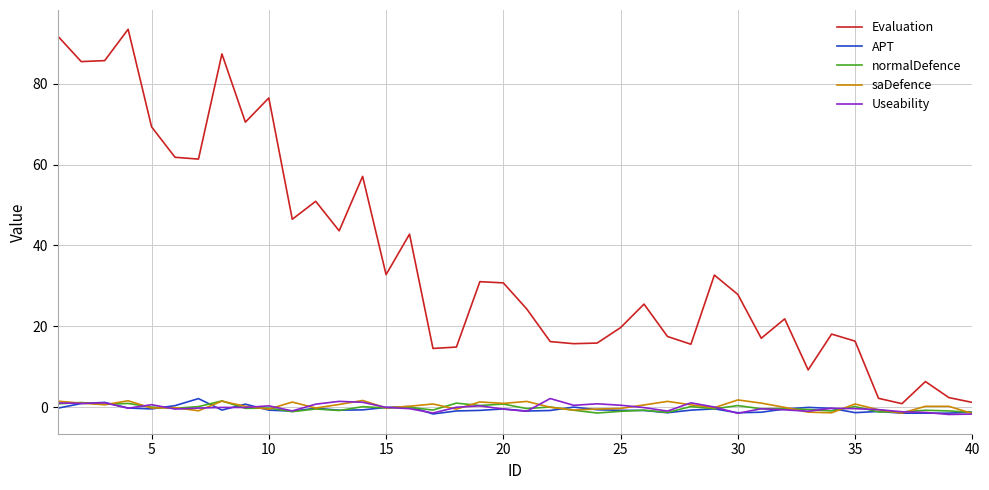

True or false: APT and Evaluation intersect in this chart.

False